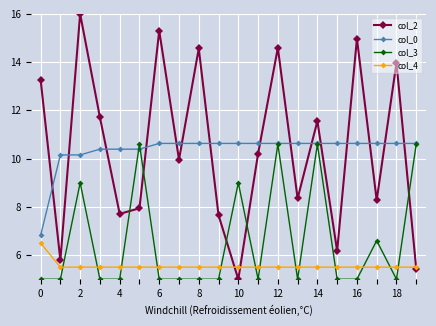

What is the minimum value shown in the chart?

5.0